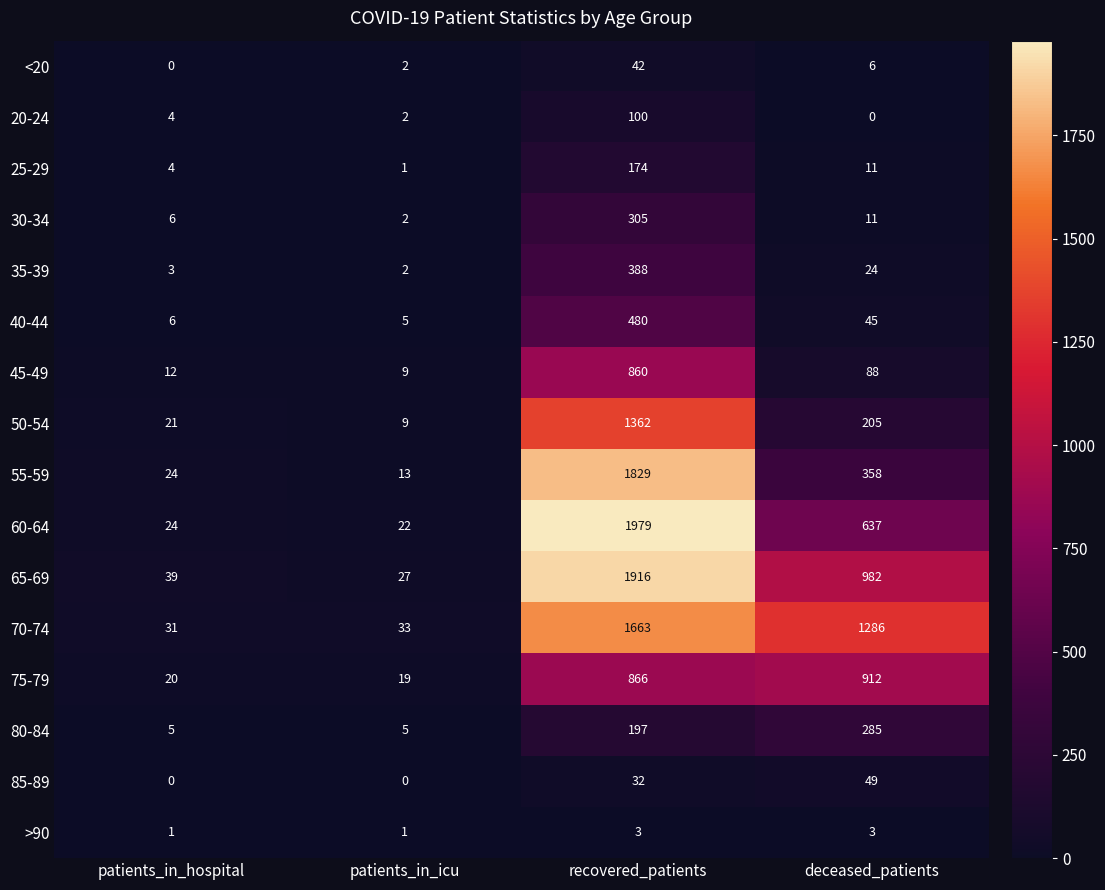

Which series has the largest total across all categories?

70-74